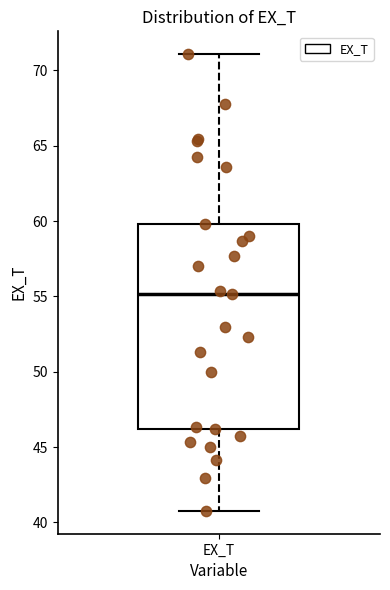

Transcribe this box plot: give where the median line is, the range the box spans, and where the two whiskers end, as read against the y-axis. The values are not printed on the chart, so give them approximately, as read against the axis.

median 55, box 46 to 60, whiskers 41 to 71